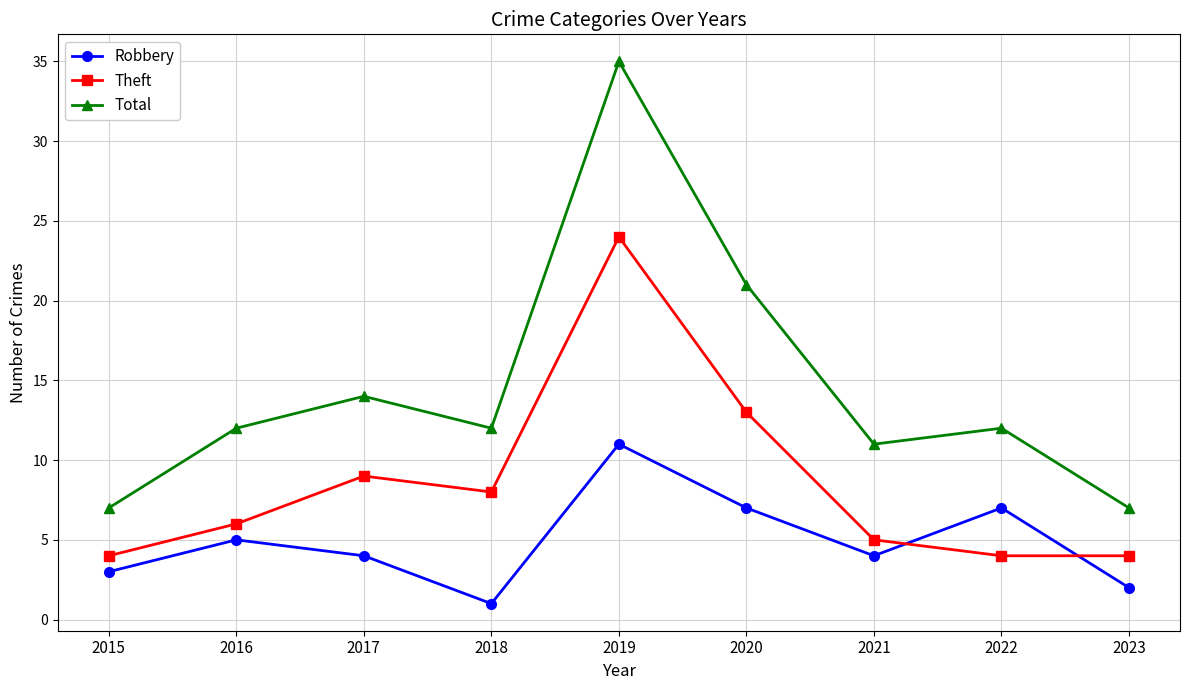

How many data points does each series have?

9